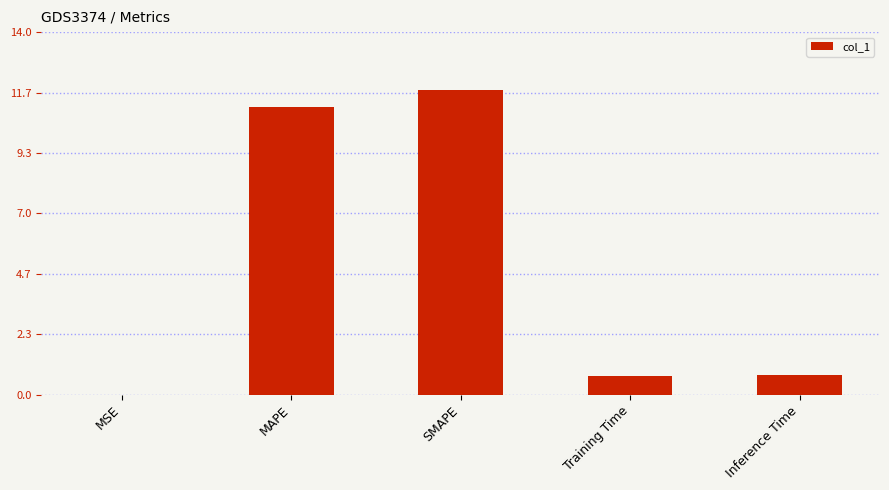

True or false: the data shows 0.0 at MSE.

True